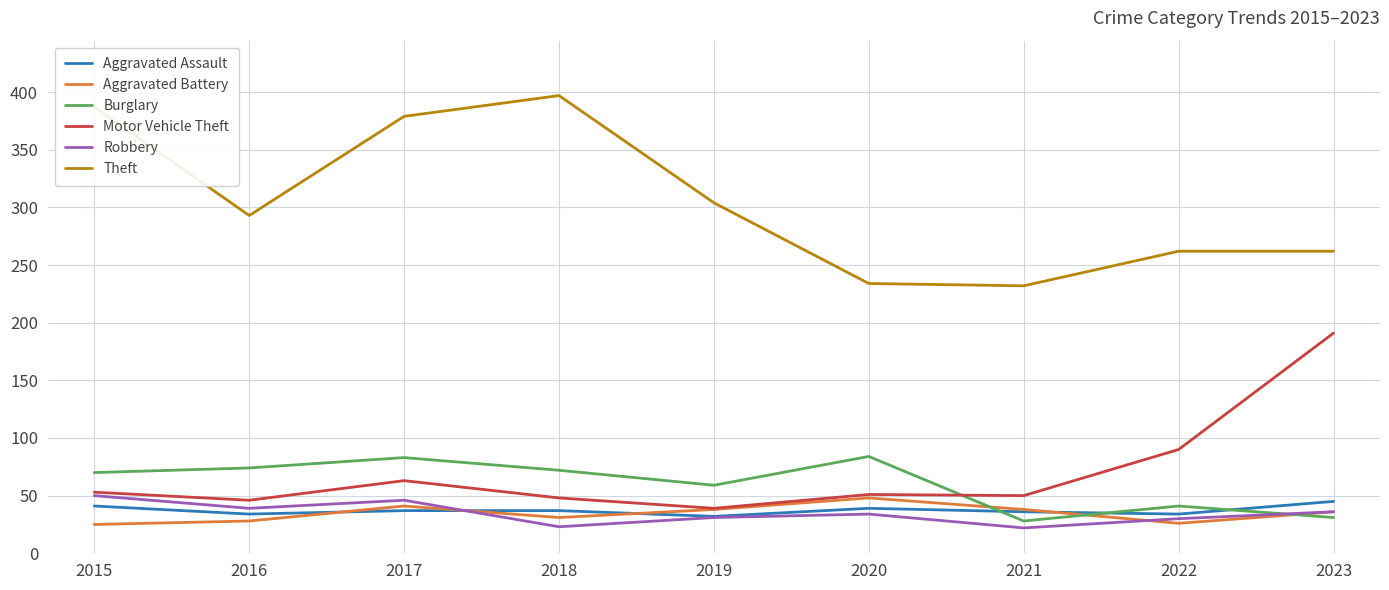

What is the total value across all series at 2021?

406